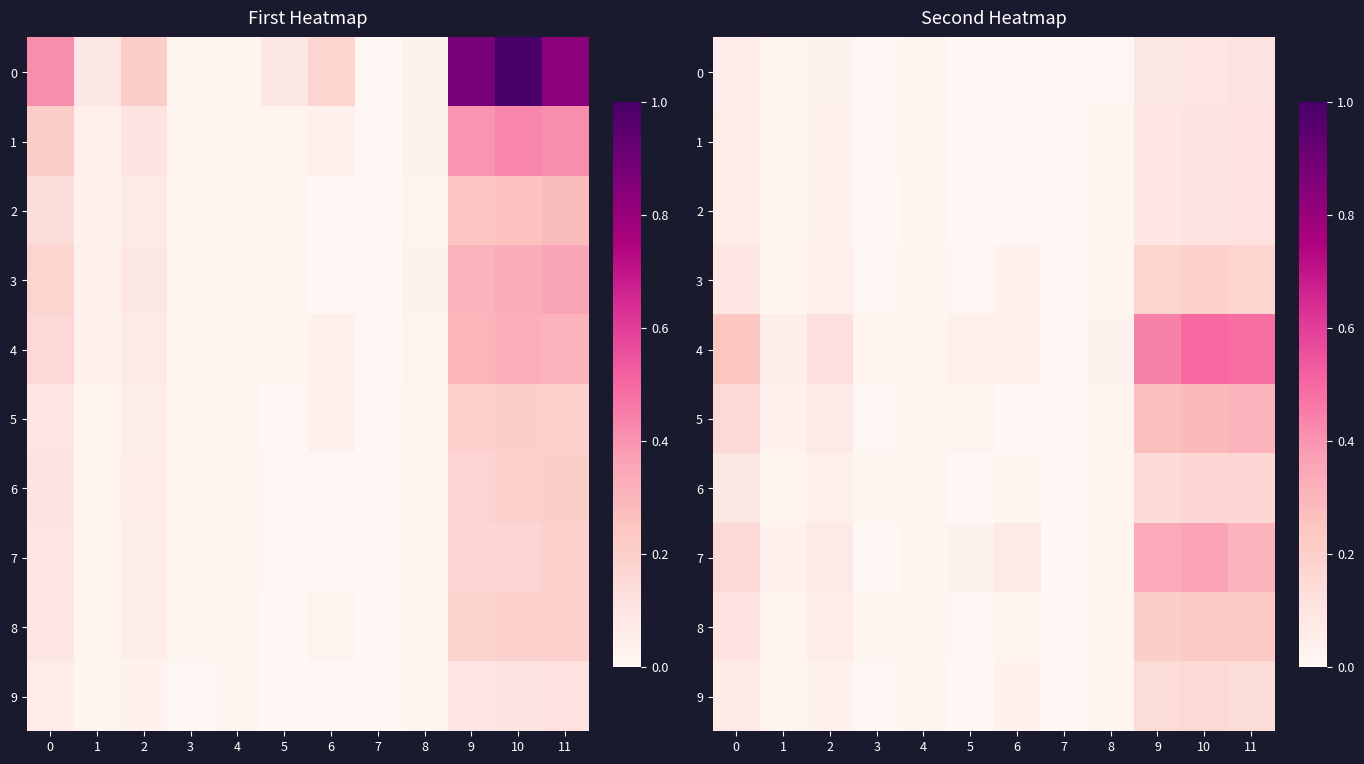

Which series has the largest total across all categories?

4